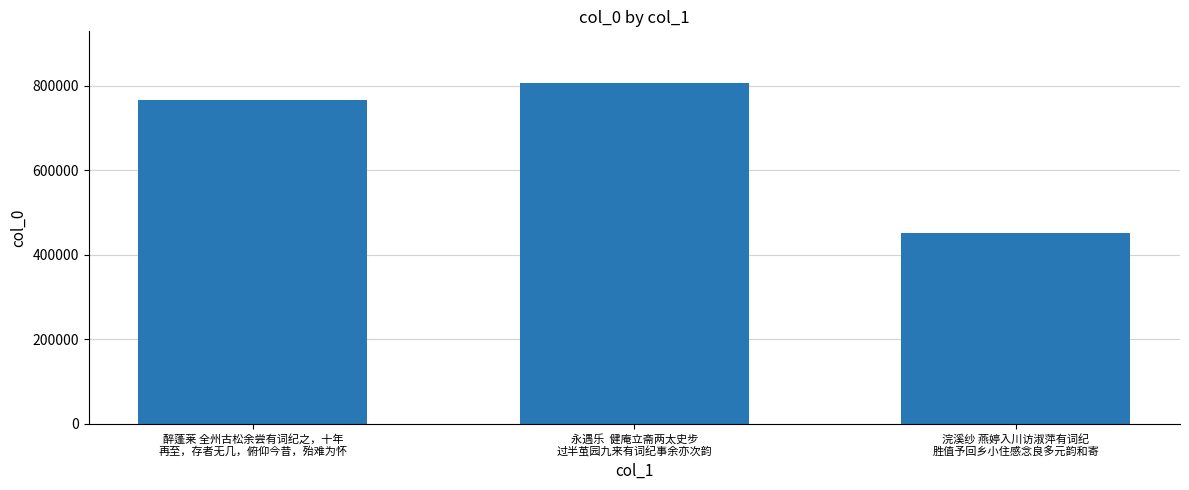

The value at 醉蓬莱 全州古松余尝有词纪之，十年
再至，存者无几，俯仰今昔，殆难为怀 is 231008. True or false?

False